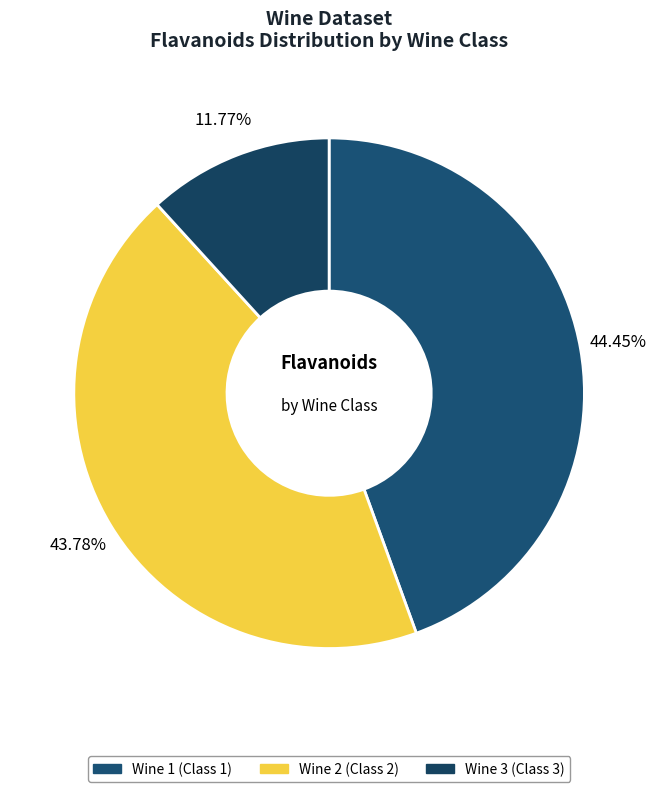

Is there any slice that represents more than half of the pie?

No